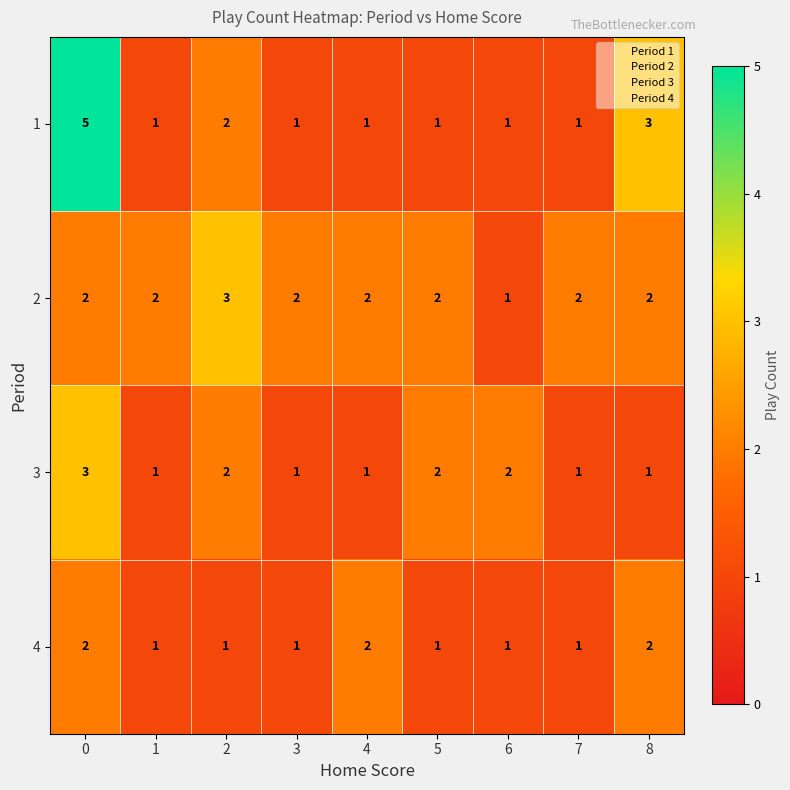

What is the total value across all series at 8?

8